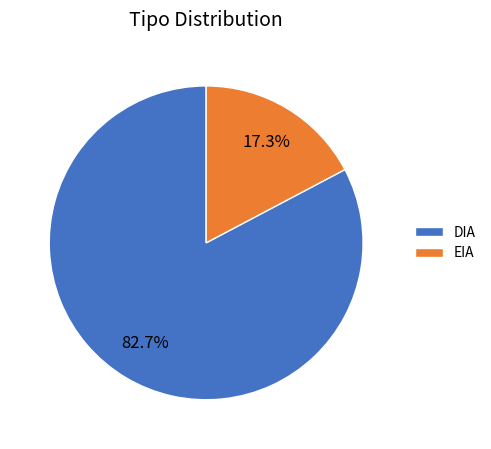

Does DIA represent more than half of the total?

Yes